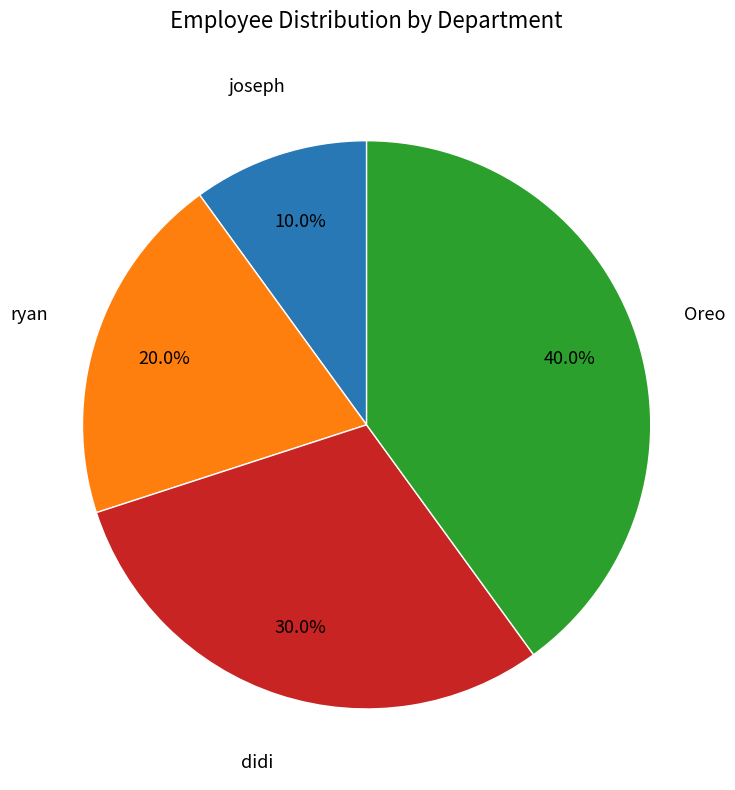

Is there a majority slice in this chart?

No